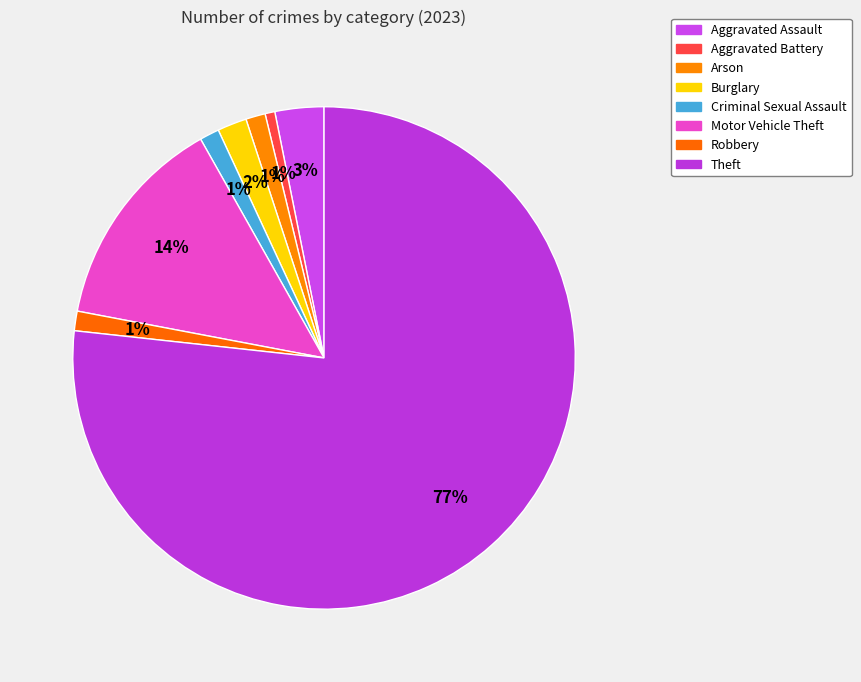

What is the change in value from Motor Vehicle Theft to Theft?

+100